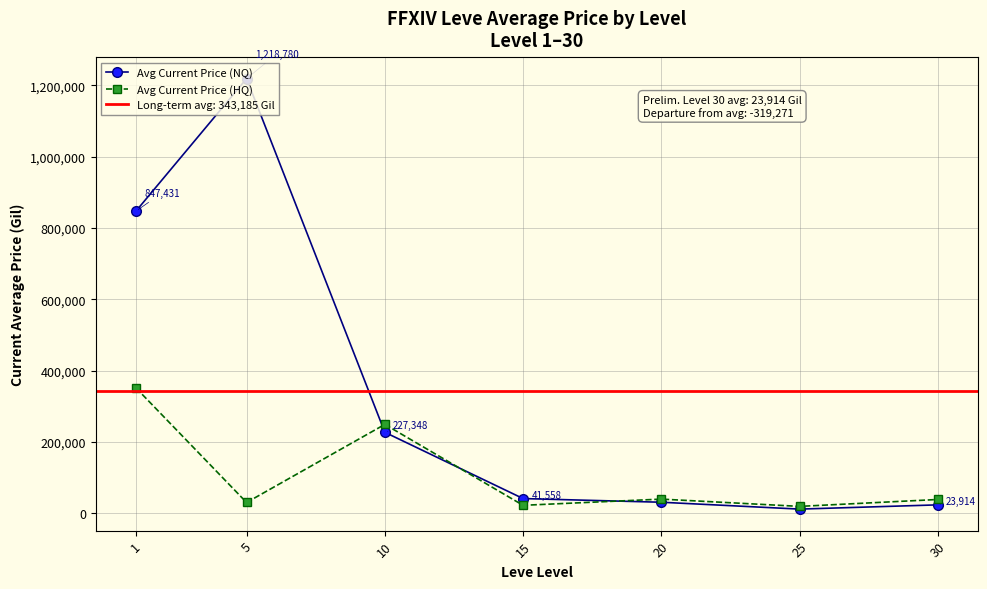

Reading left to right, list all the values displayed in this chart.

Avg Current Price (NQ): 1=847431.3	5=1218779.8	10=227347.6	15=41558.0	20=31261.3	25=12005.7	30=23914.4
Avg Current Price (HQ): 1=351706.9	5=30545.0	10=249481.6	15=22634.5	20=40043.8	25=19639.1	30=38991.0